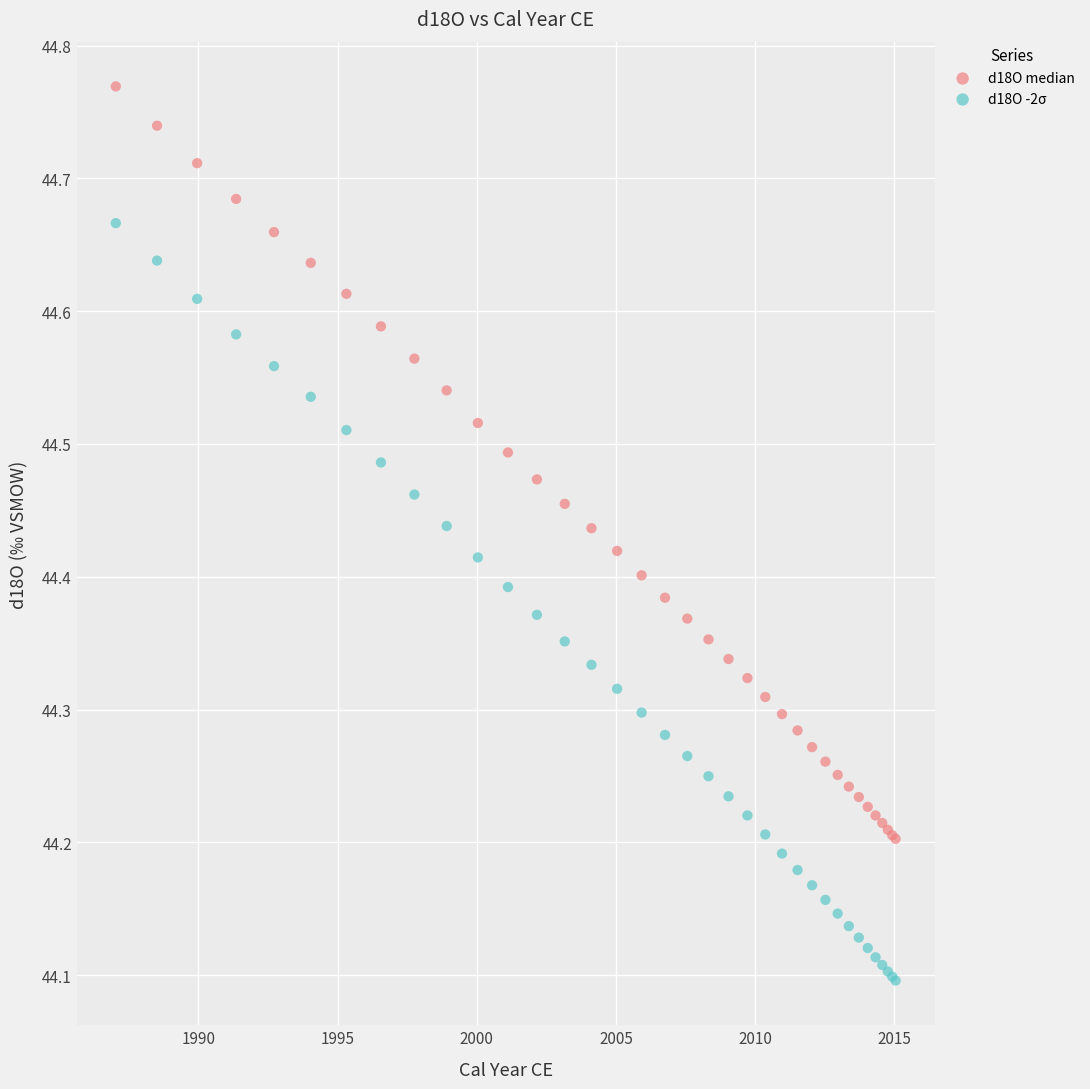

Which series contains the highest Y value?

d18O median